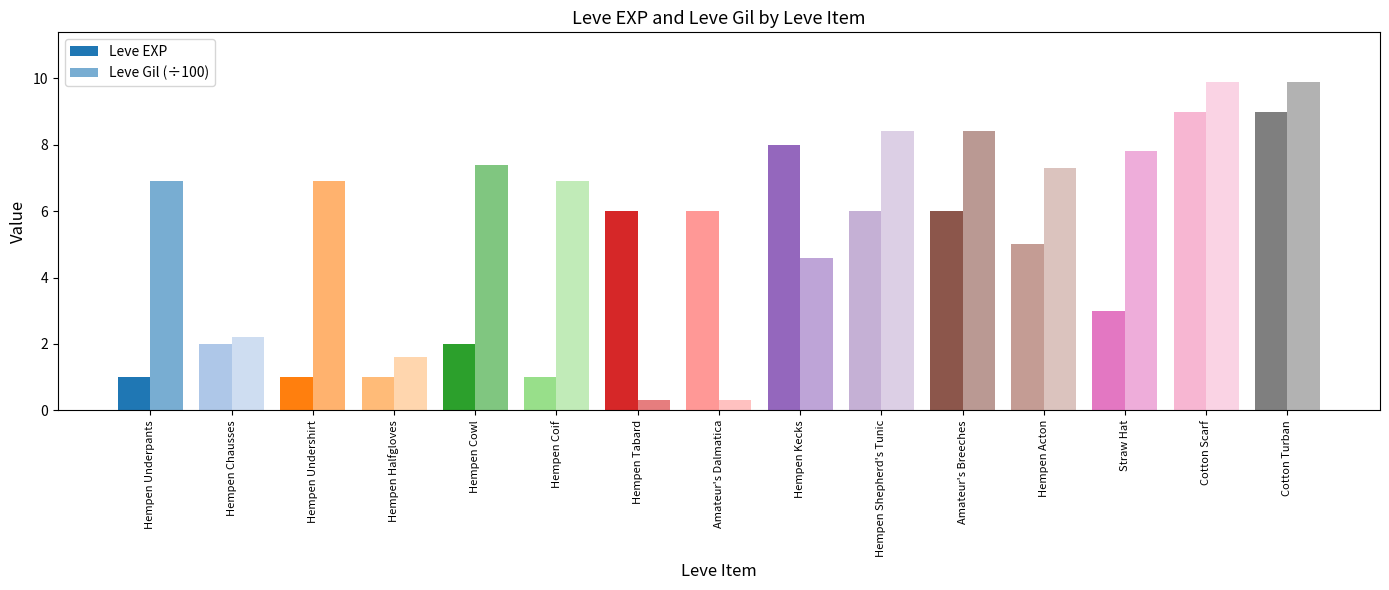

How many bars are there in total?

30